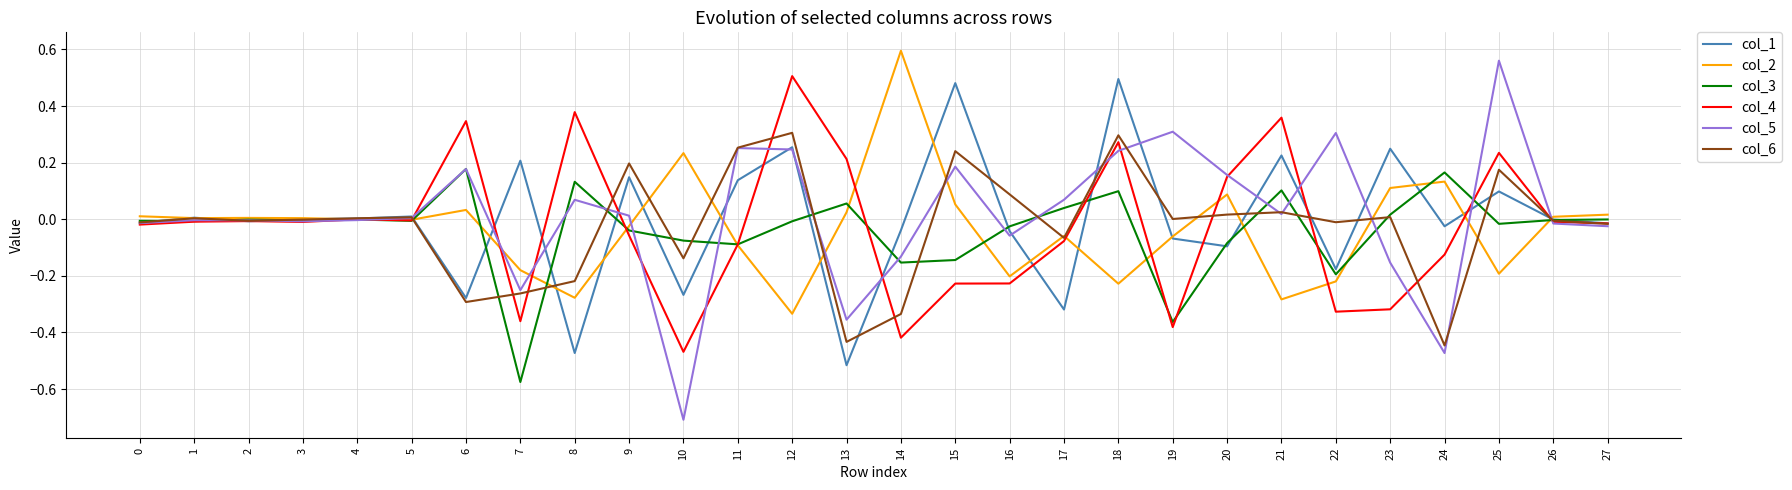

Which category has the lowest value across all series?

10